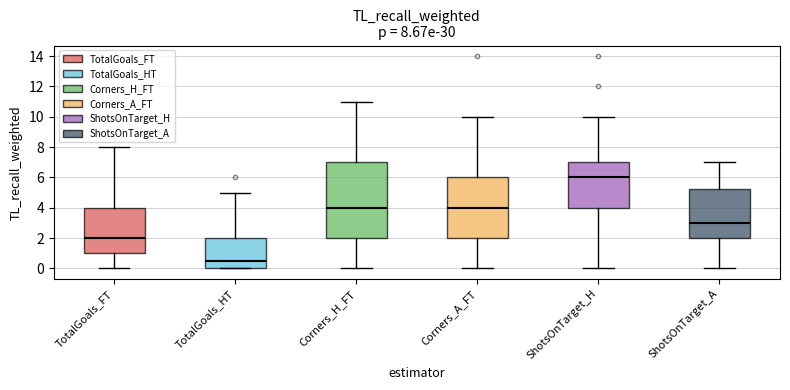

Comparing the boxes themselves (not the whiskers), which one is the tallest?

Corners_H_FT